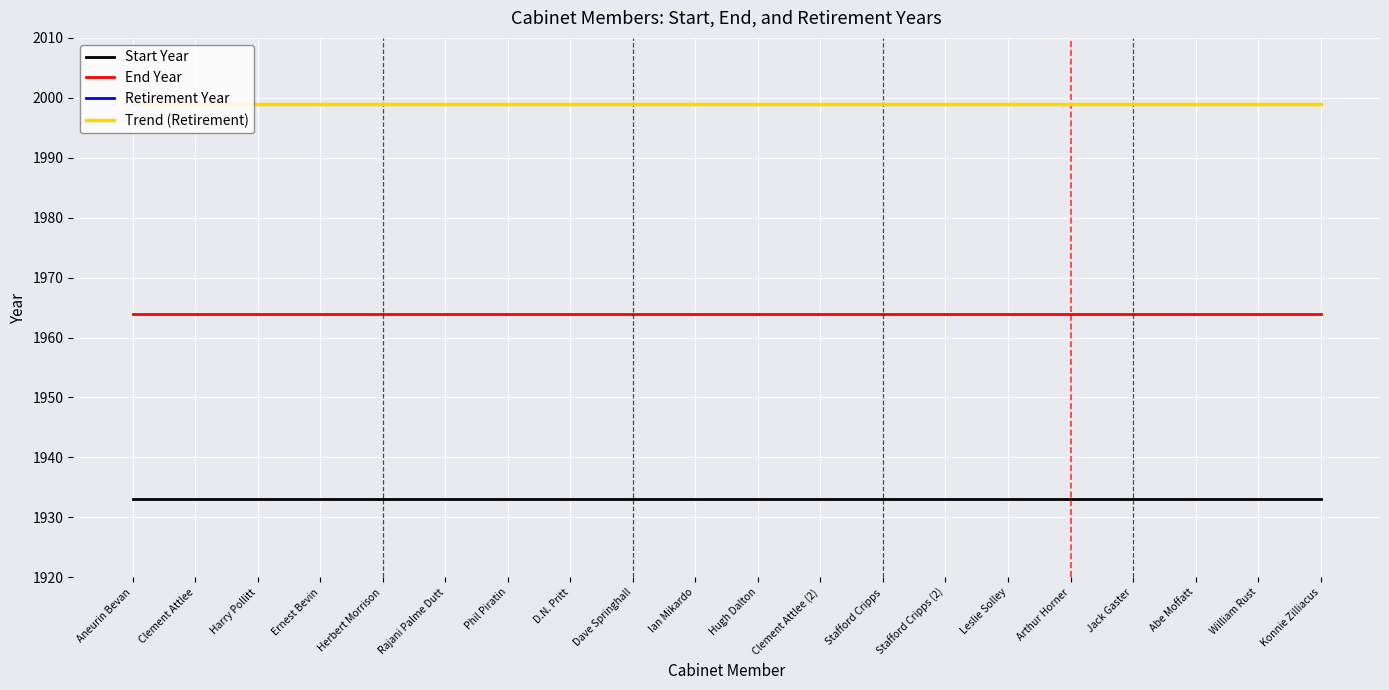

The value of Start Year at Stafford Cripps (2) is 1933.0. True or false?

True